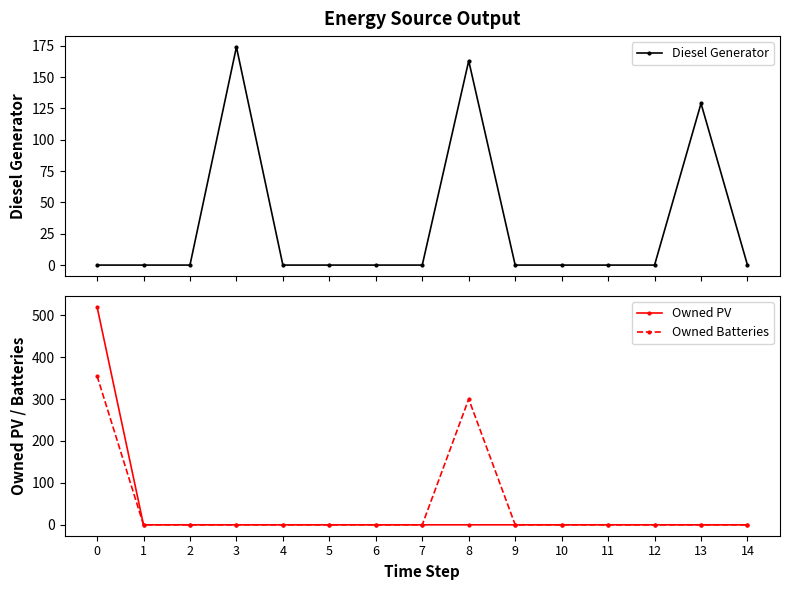

At how many categories does at least one series exceed 79?

4